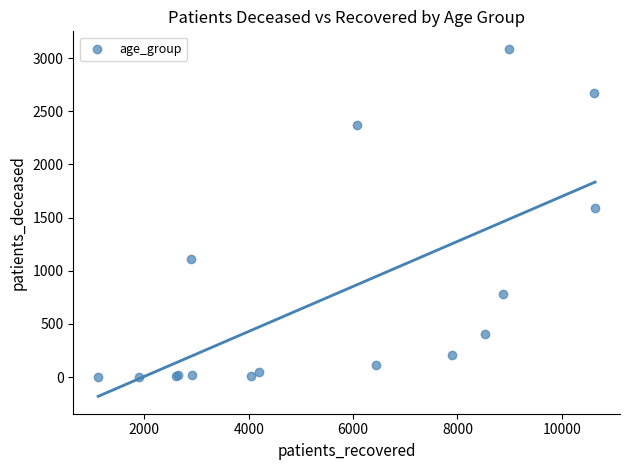

What Y value in the scatter plot is closest to 1545?

1590